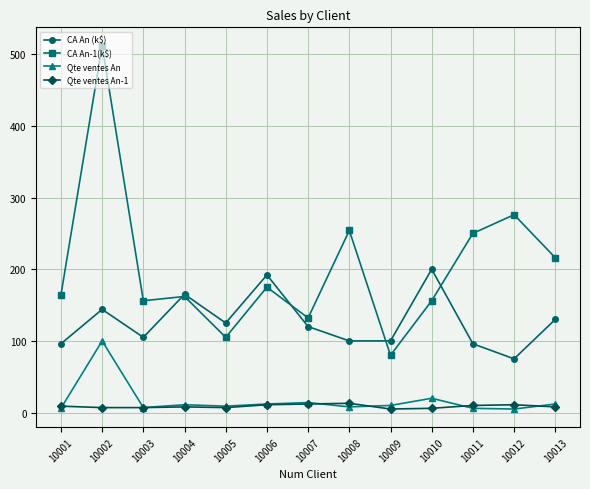

True or false: Qte ventes An-1 and CA An (k$) cross at least once.

False